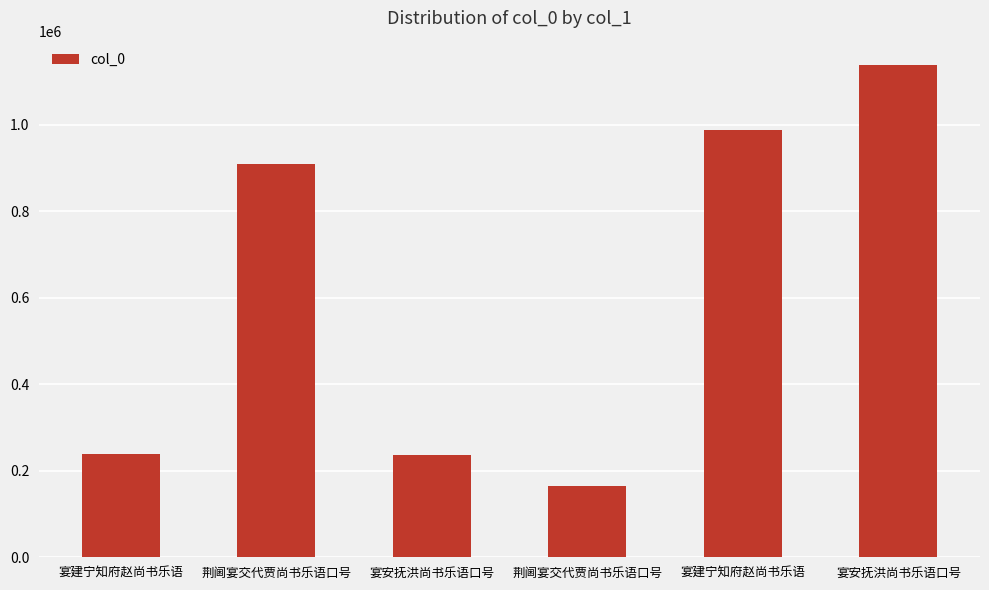

How many values are below 909220?

3